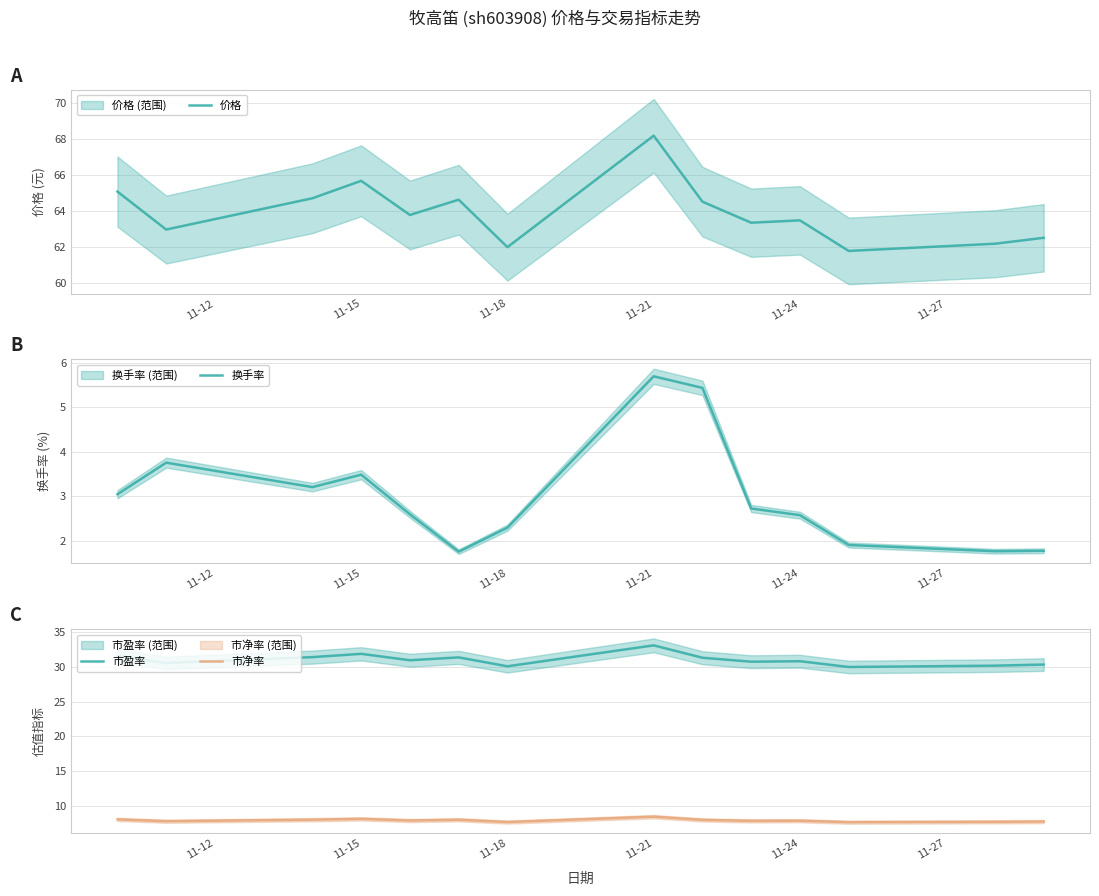

True or false: 市净率 and 市盈率 cross at least once.

False